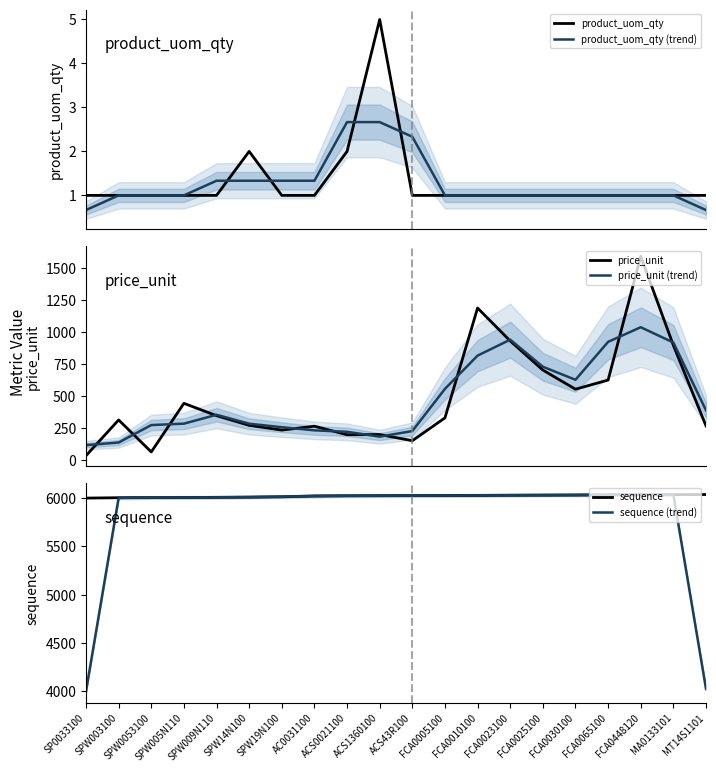

How many values in the sequence series are below 6026?

10